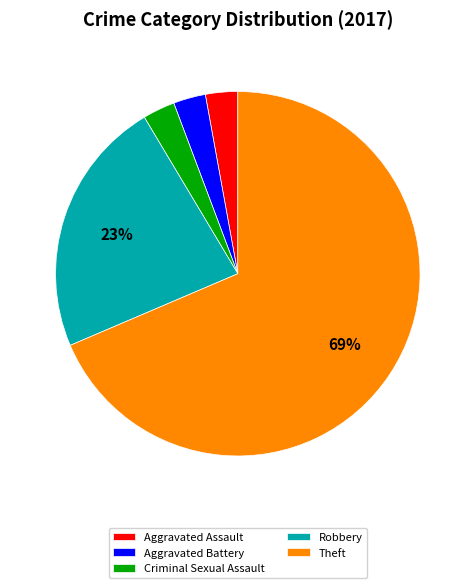

Does any single category account for the majority?

Yes